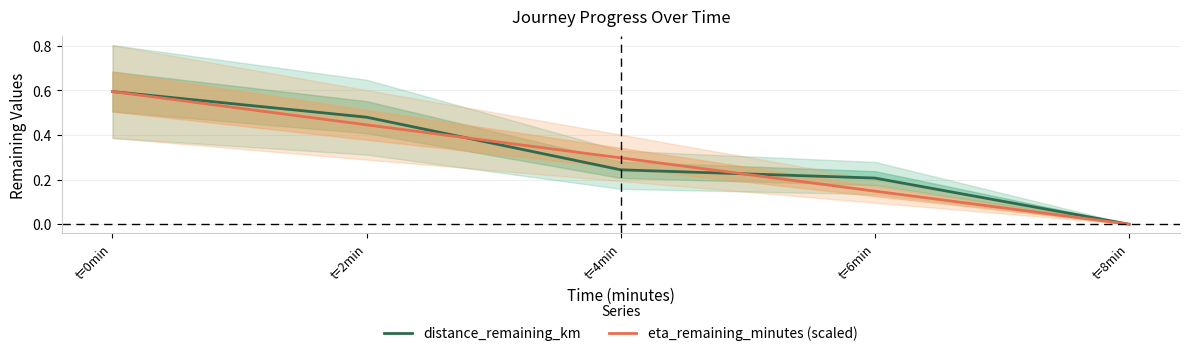

What is the difference between the maximum and second lowest values in the distance_remaining_km series?

0.4